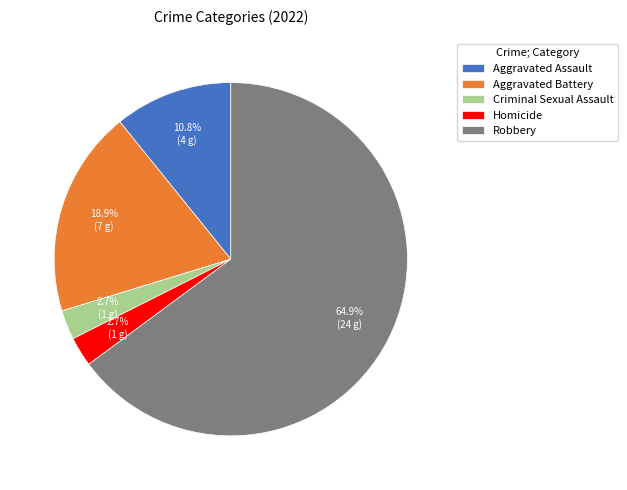

Is it true that Robbery is 65% of the pie?

True